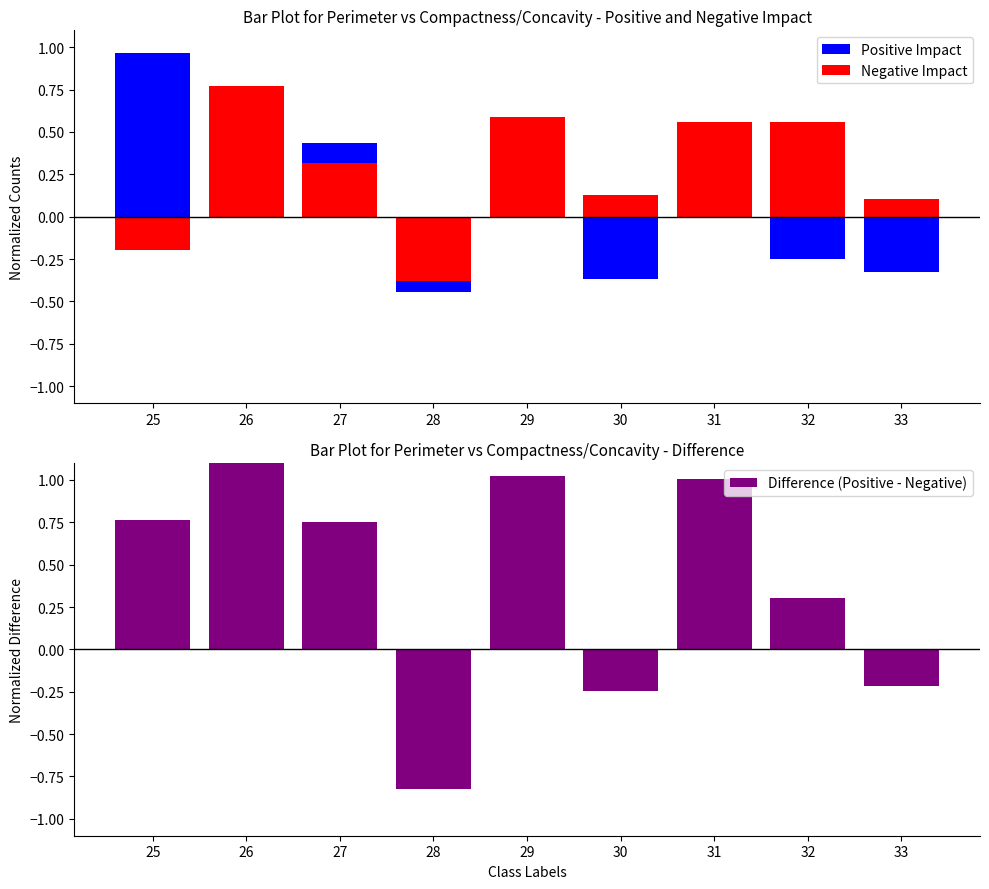

Reading left to right, extract all data points from this chart.

Positive Impact: 25=1.0	26=0.5	27=0.4	28=-0.4	29=0.4	30=-0.4	31=0.4	32=-0.3	33=-0.3
Negative Impact: 25=-0.2	26=0.8	27=0.3	28=-0.4	29=0.6	30=0.1	31=0.6	32=0.6	33=0.1
Difference (Positive - Negative): 25=0.8	26=1.3	27=0.8	28=-0.8	29=1.0	30=-0.2	31=1.0	32=0.3	33=-0.2